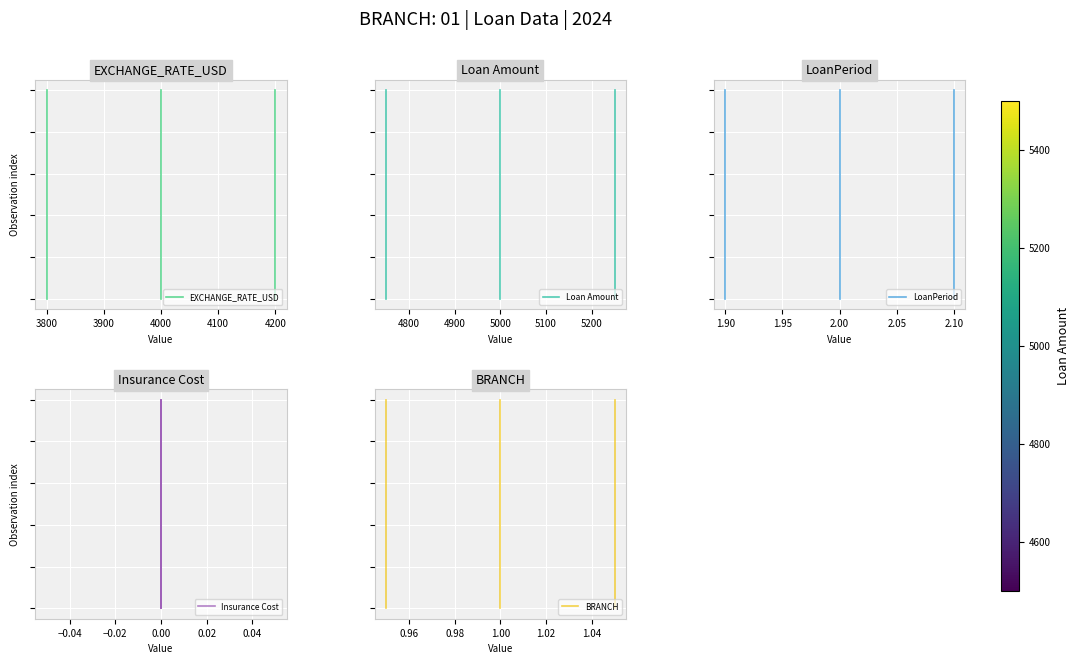

True or false: LoanPeriod has a value of 3 at 4200.

False